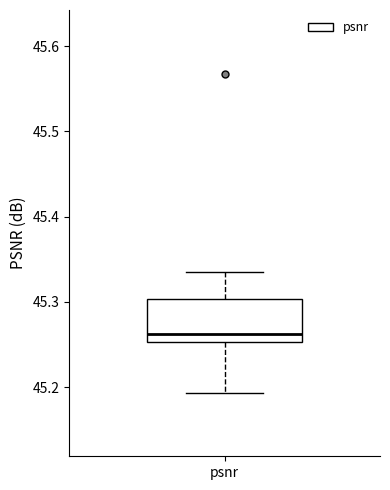

Where does the upper whisker of the box for psnr end on the y-axis? The values are not printed on the chart, so give them approximately, as read against the axis.

45.33